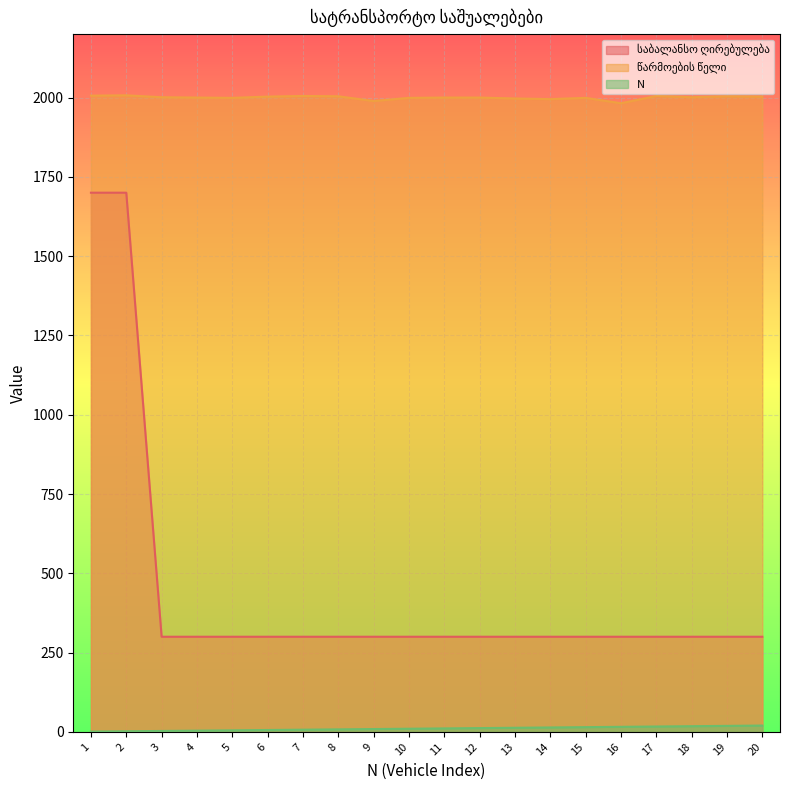

True or false: წარმოების წელი has more than 2 interior local peaks.

True